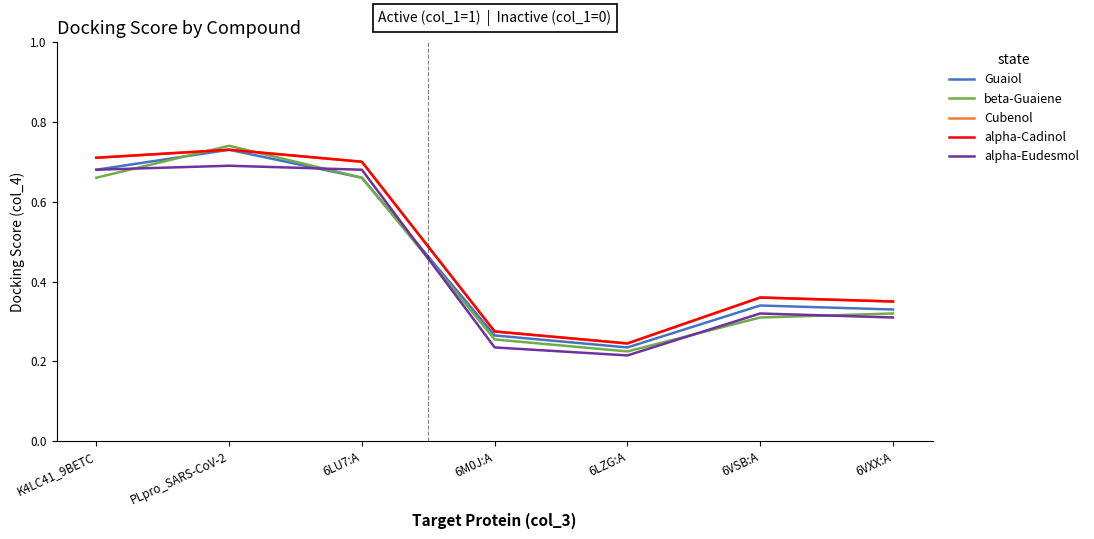

The value of beta-Guaiene at 6M0J:A is 0.4. True or false?

False